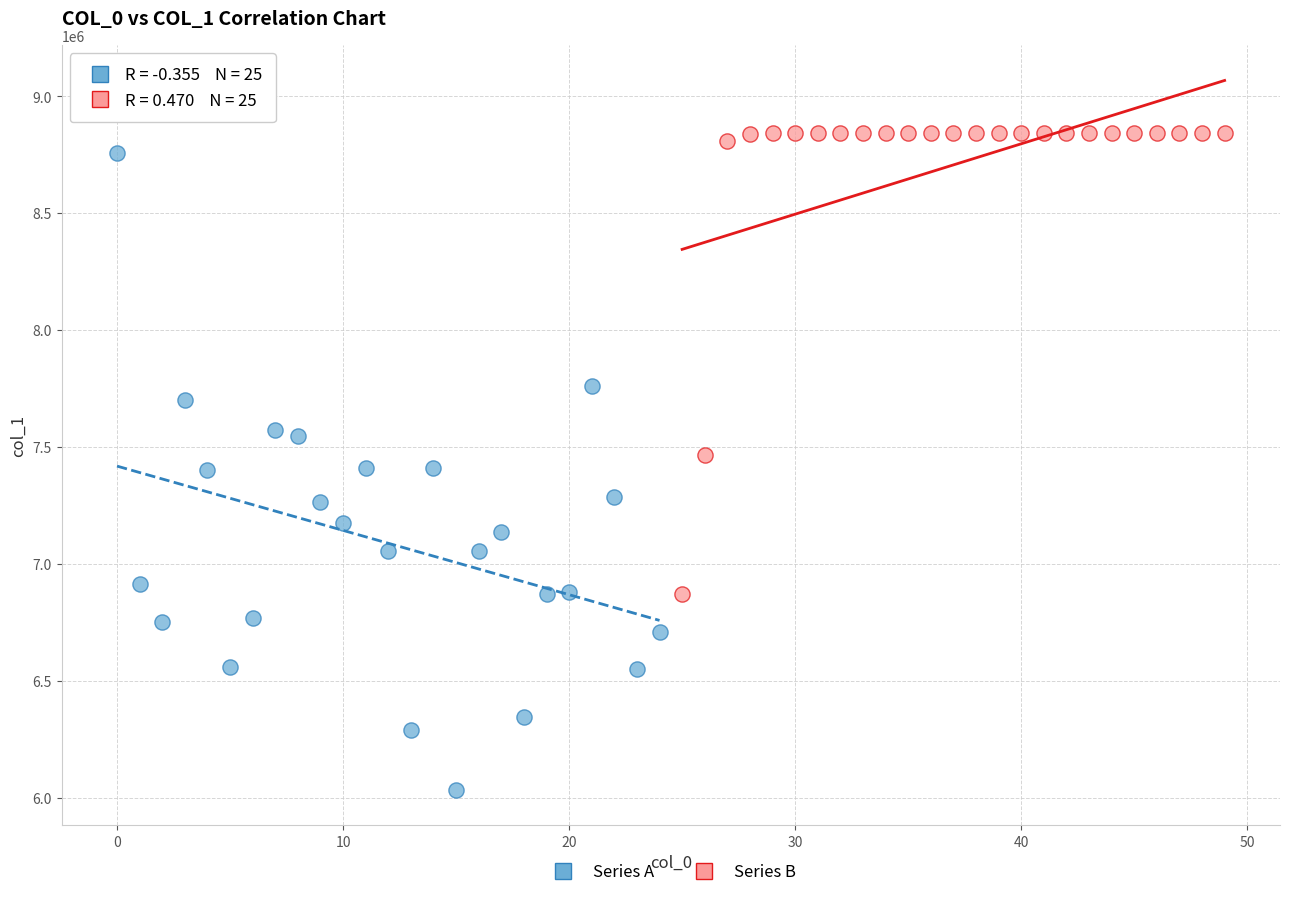

Which series contains the highest Y value?

Series B